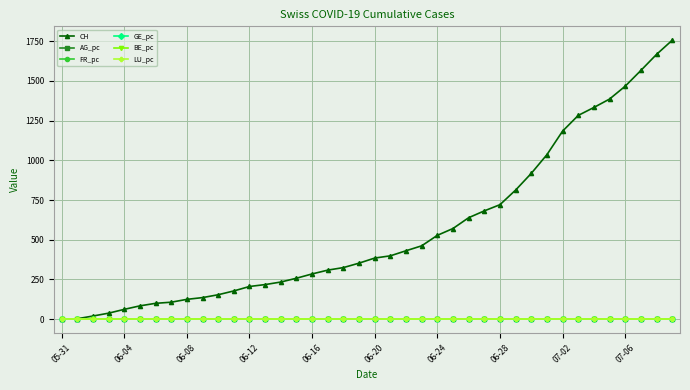

Which series has the largest total across all categories?

CH